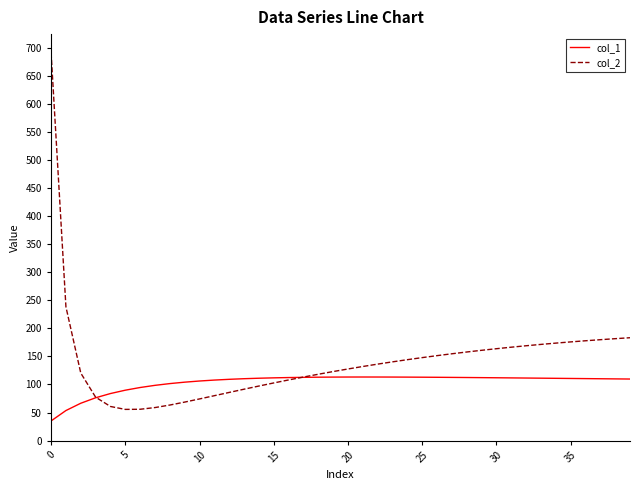

Which series has the largest total across all categories?

col_2